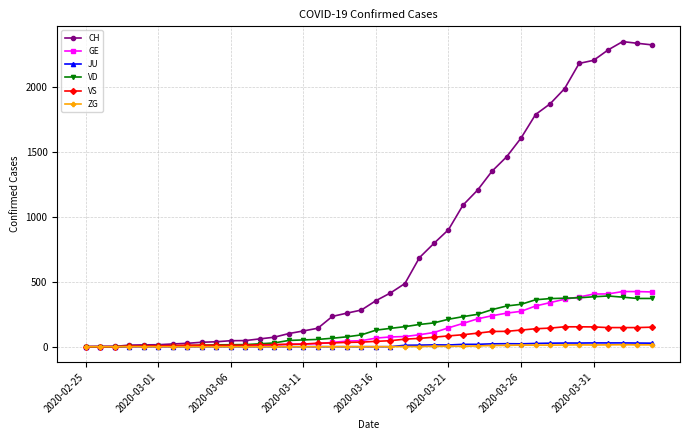

Is this an area chart (filled region under the line)?

No